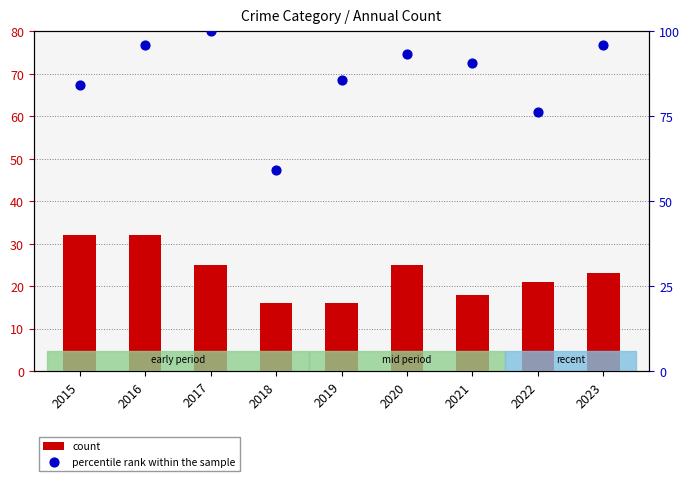

What is the total value across all series at 2020?

118.4